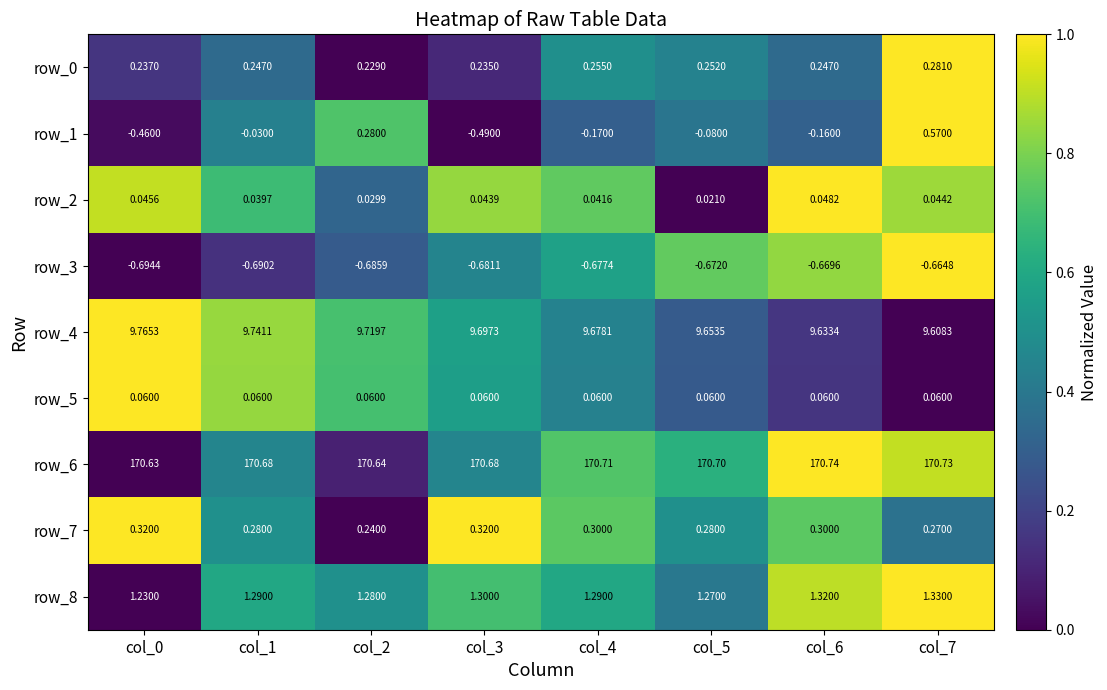

Is the value of row_3 at col_5 greater than the value of row_5 at col_3?

No